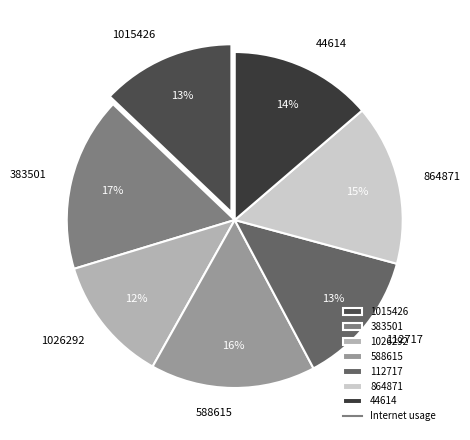

Between 864871 and 1015426, which is larger?

864871